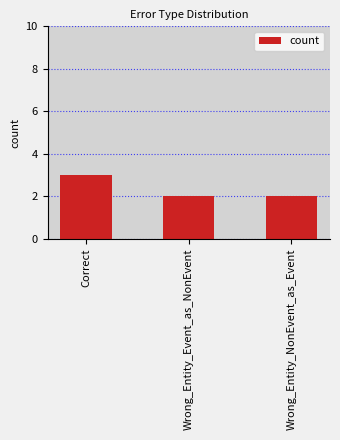

Does the chart contain any negative values?

No